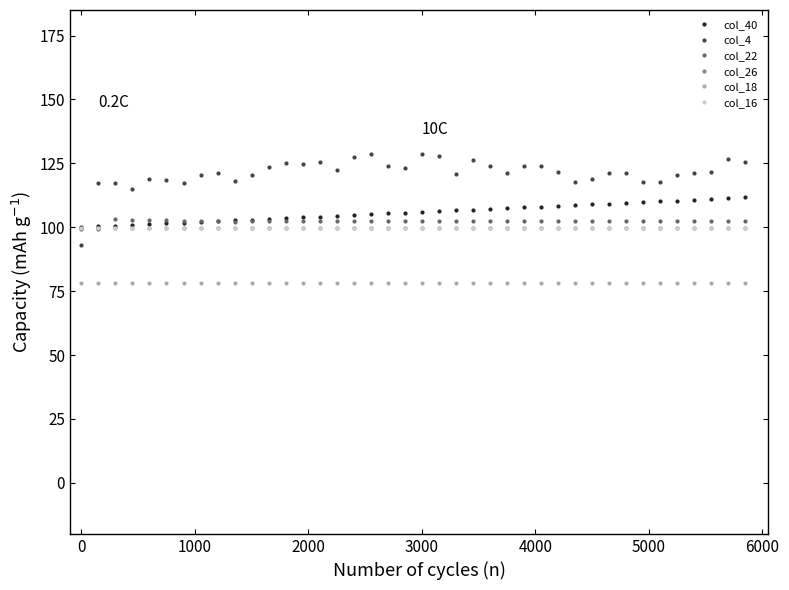

What is the lowest value of the col_18 series?

78.2